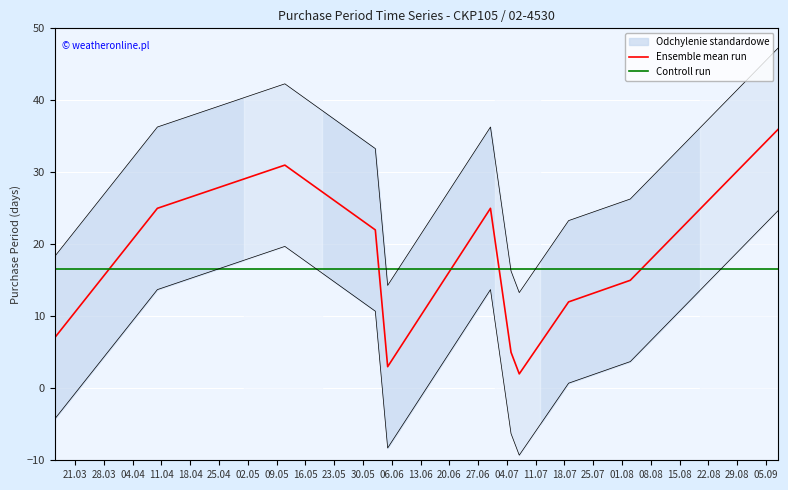

What is the sum of the values at 2017-09-08 and 2017-08-03?

51